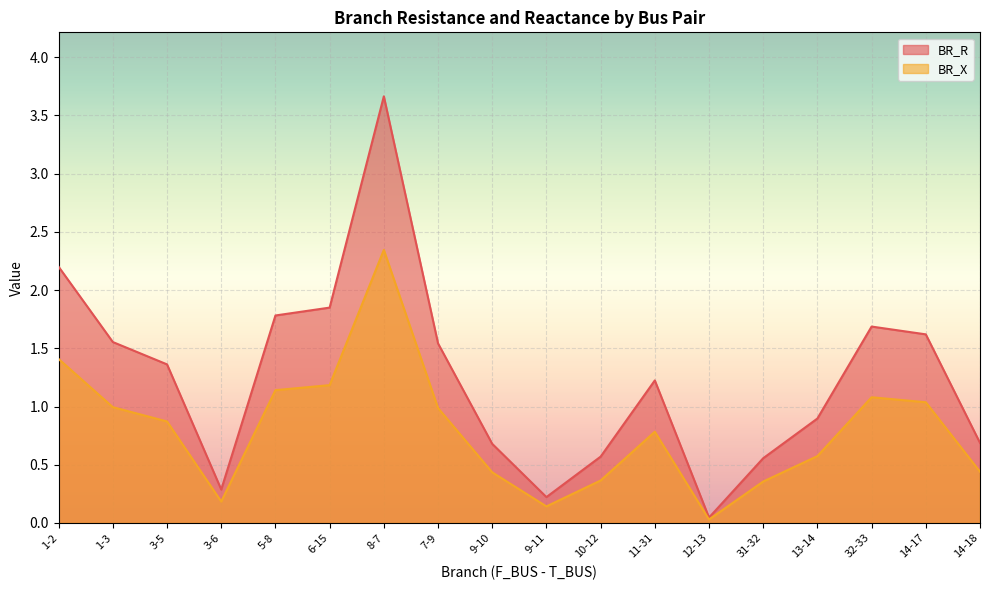

What is the difference between the second highest and second lowest values in the BR_X series?

1.3